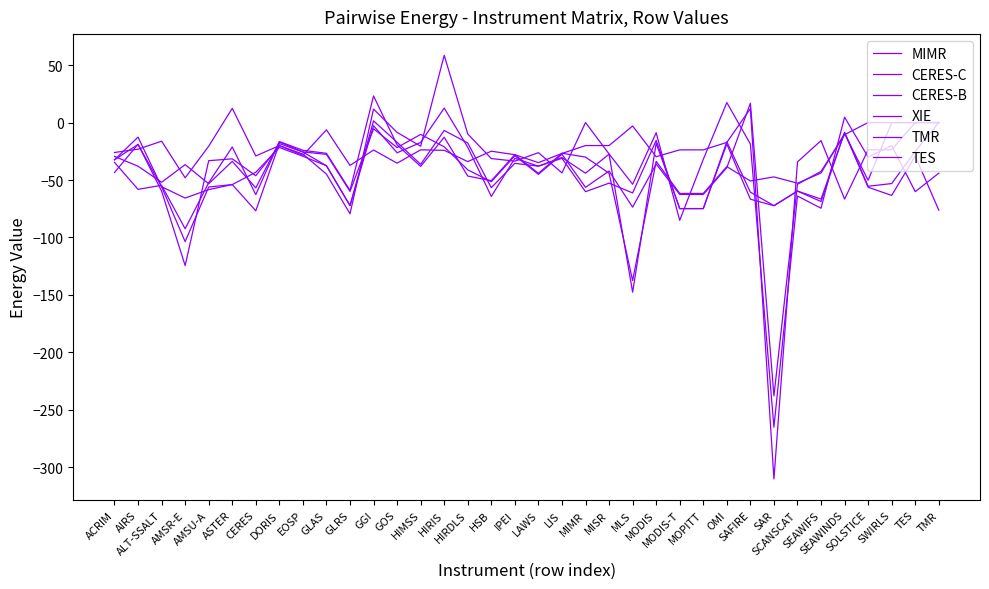

In CERES-C, how many points are lower than both neighbors (excluding endpoints)?

11